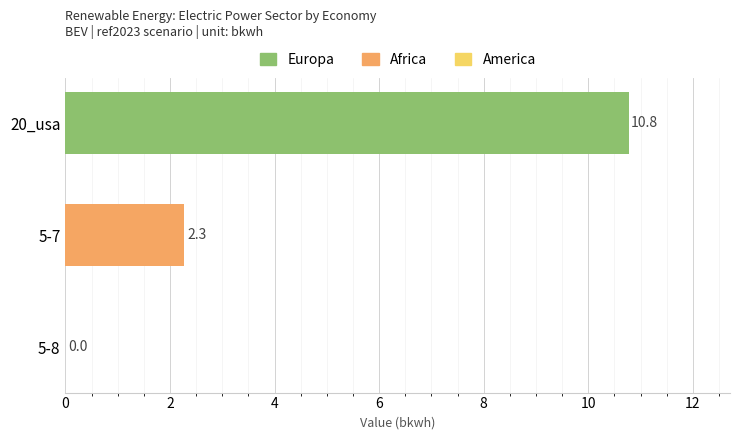

What is the greatest value displayed?

10.8